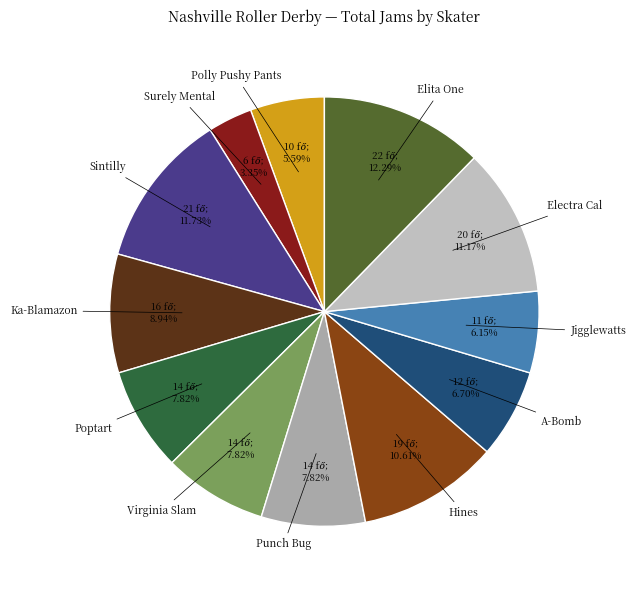

What percentage is the Punch Bug slice, to the nearest percent?

8%